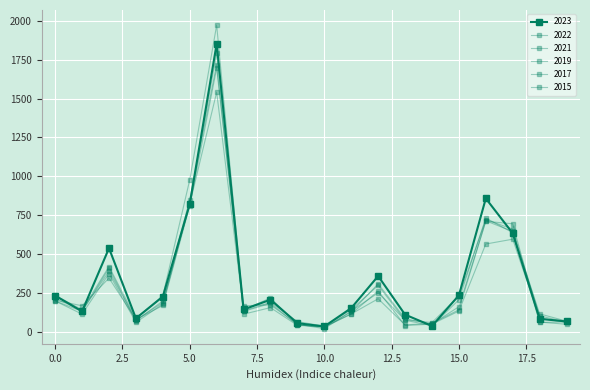

How many data points does each series have?

20